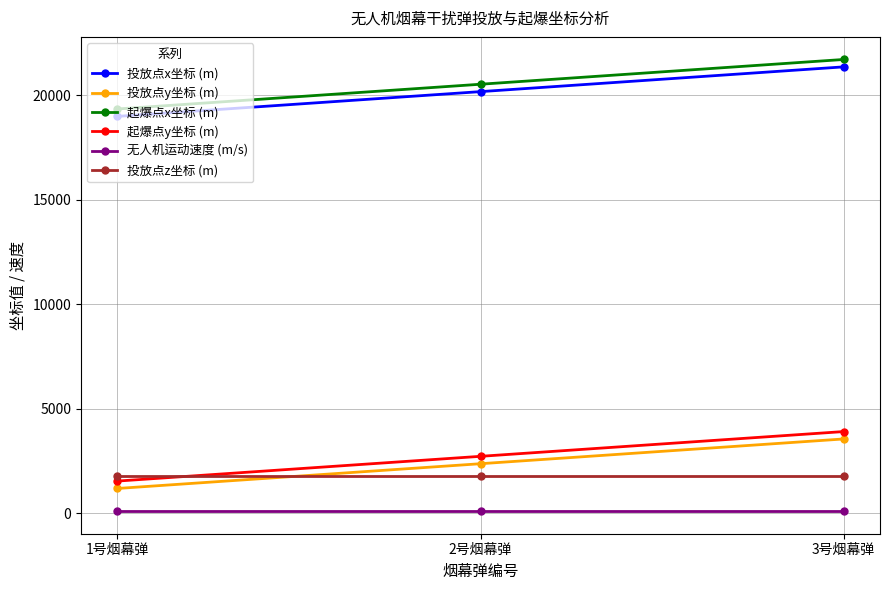

Is it true that 无人机运动速度 (m/s) equals 100.0 at 1号烟幕弹?

True